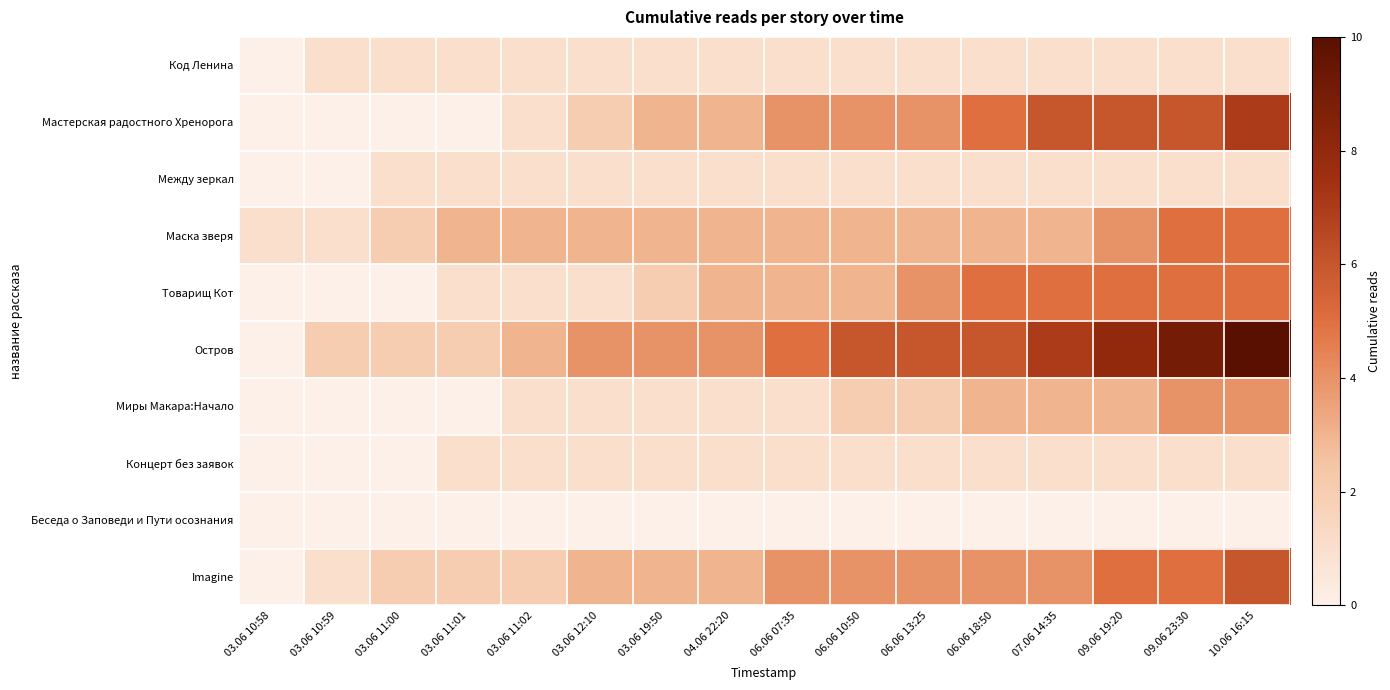

What is the total value across all series at 06.06 07:35?

23